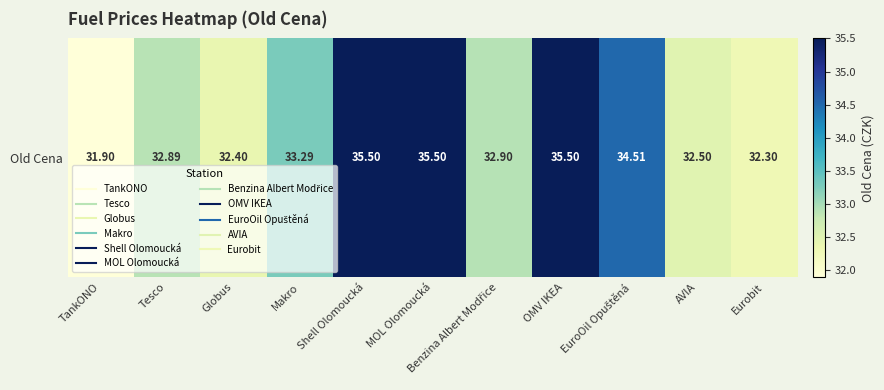

Count the number of categories in the chart.

11